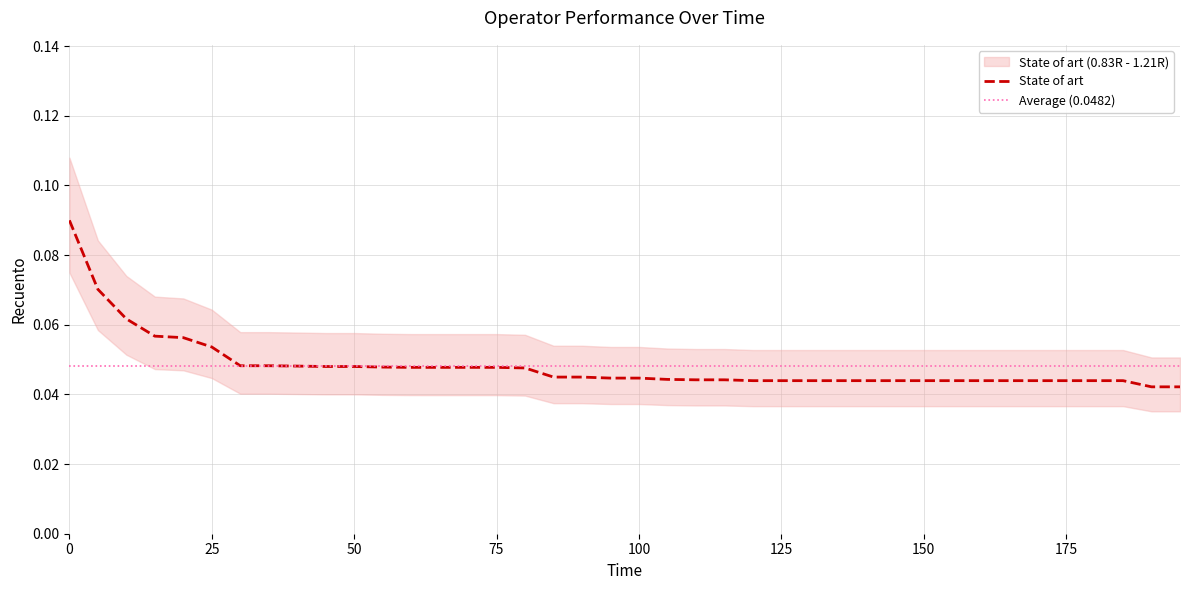

The value of upper_band at 150 is 0.0. True or false?

False